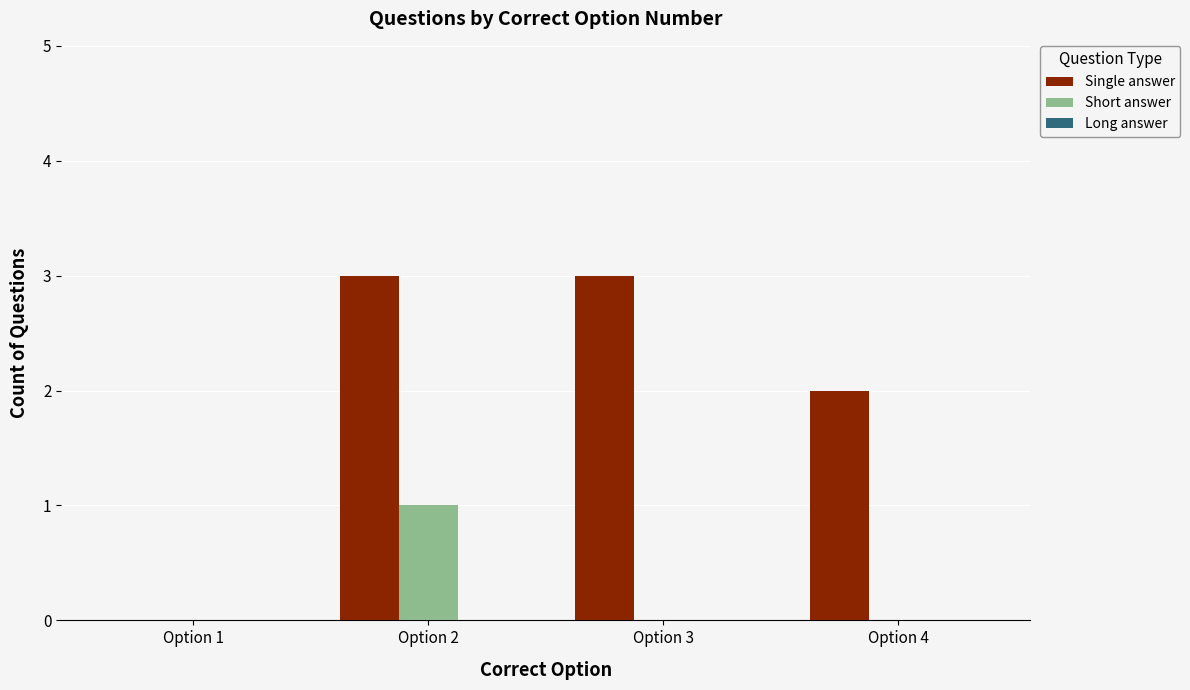

What is the highest value of the Single answer series?

3